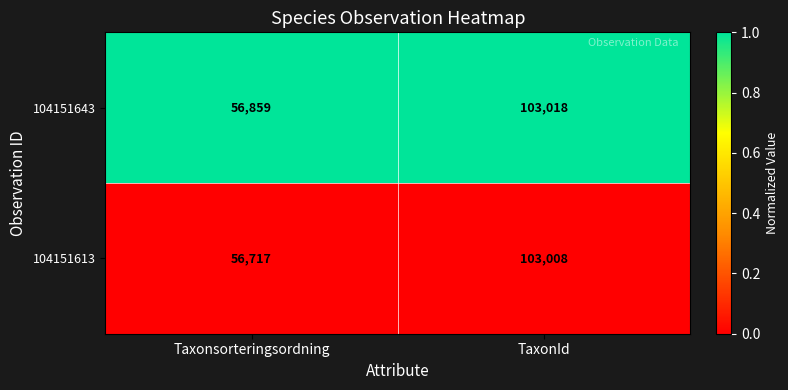

Reading left to right, list all the values displayed in this chart.

104151643: Taxonsorteringsordning=56859	TaxonId=103018
104151613: Taxonsorteringsordning=56717	TaxonId=103008